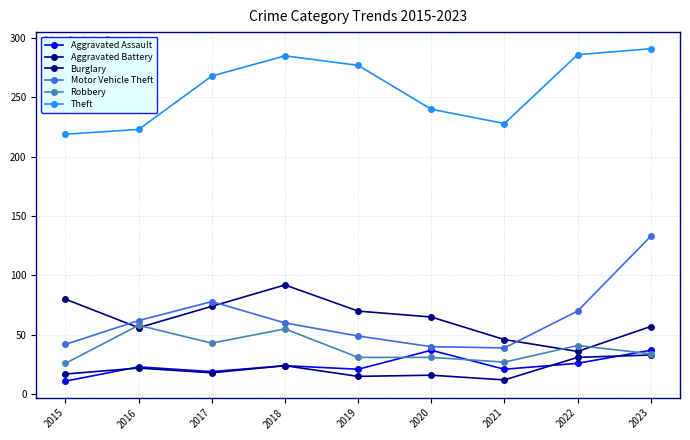

What is the difference between the Robbery values at 2021 and 2019?

4